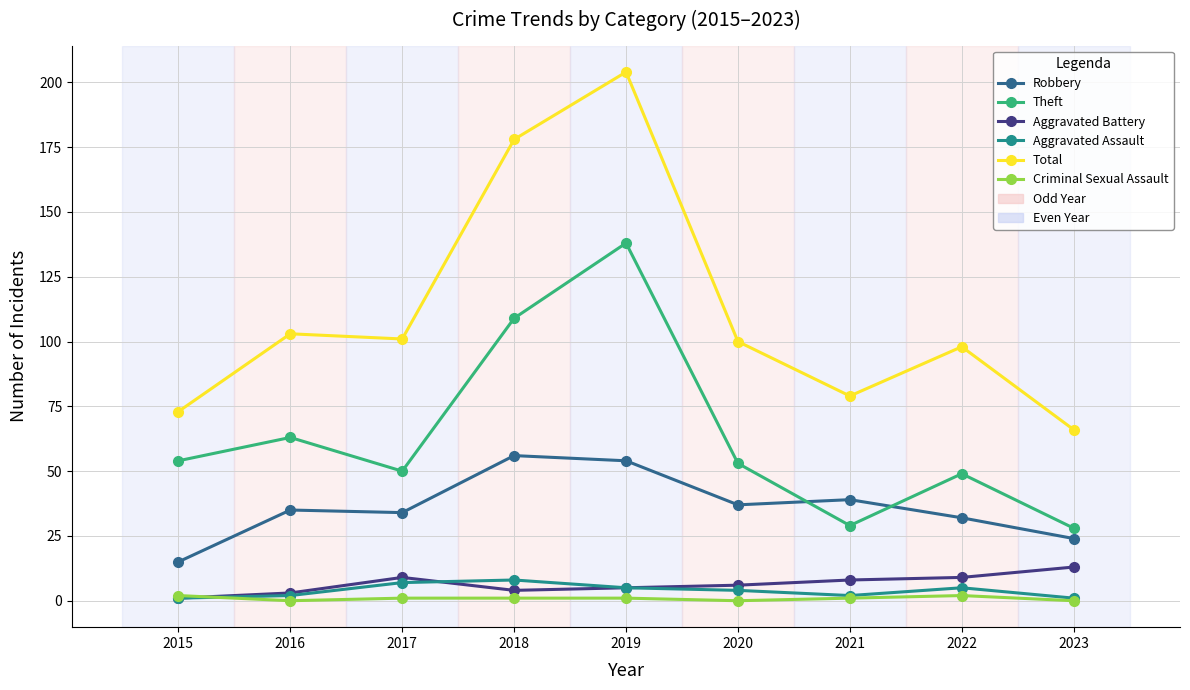

At how many categories does at least one series exceed 143?

2